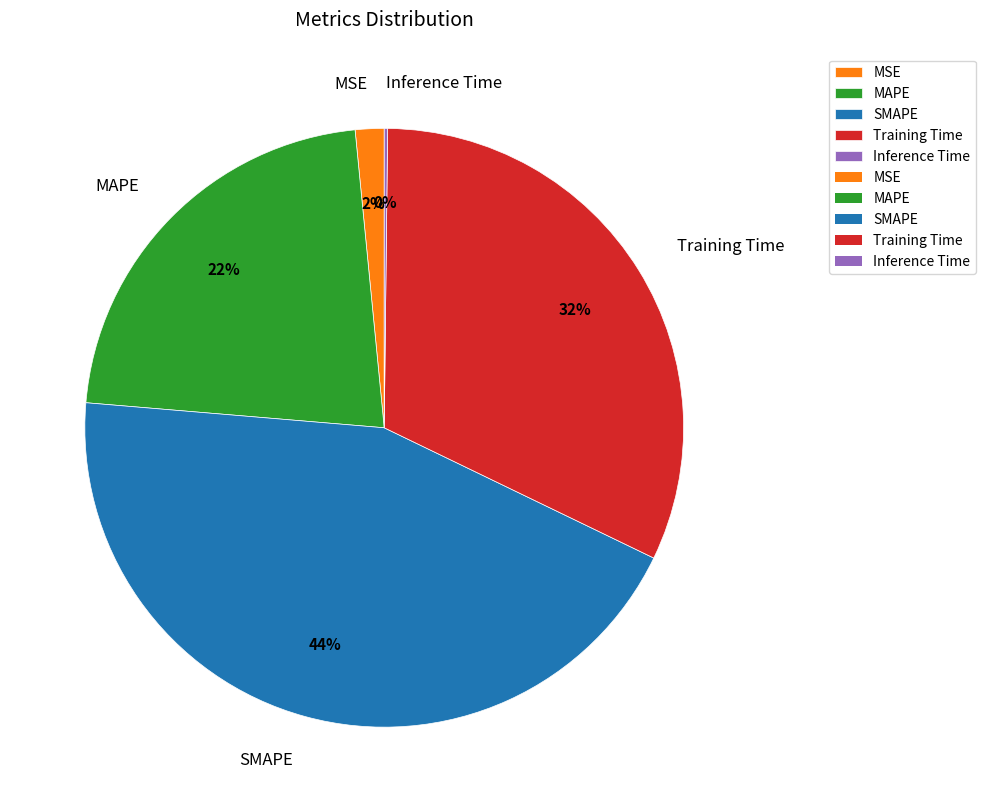

To the nearest percent, what is the combined percentage of MSE and SMAPE?

46%